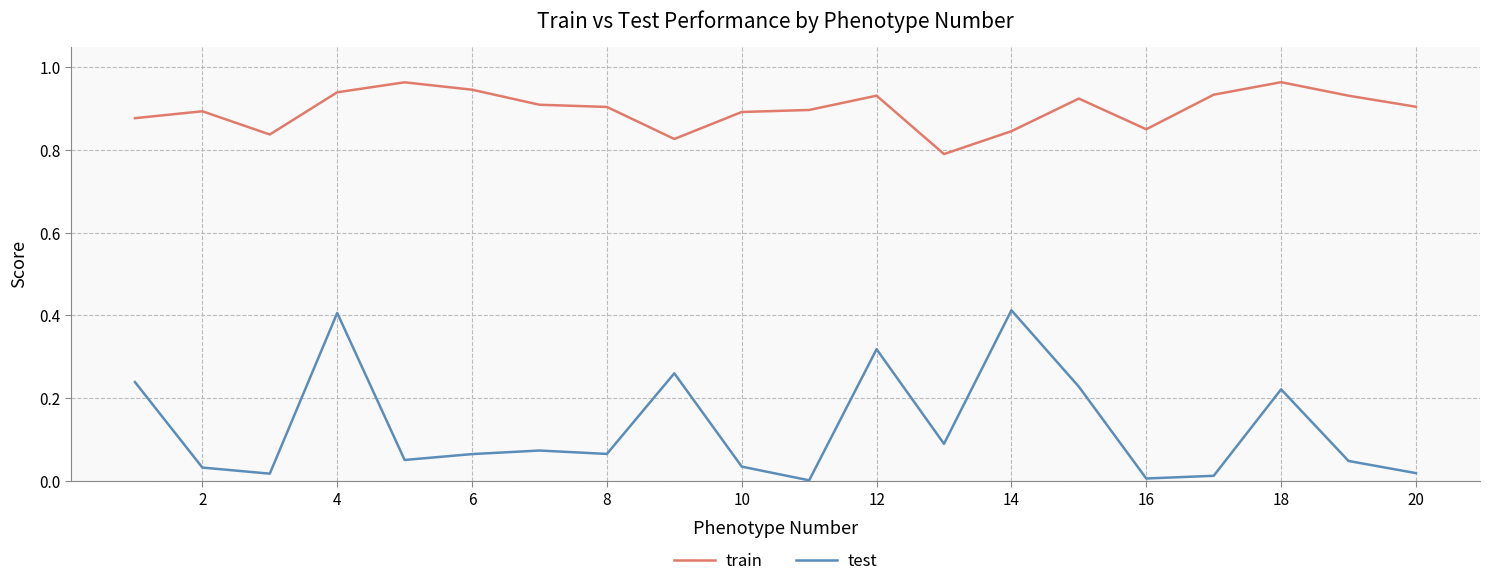

Which series has the widest spread of values?

test